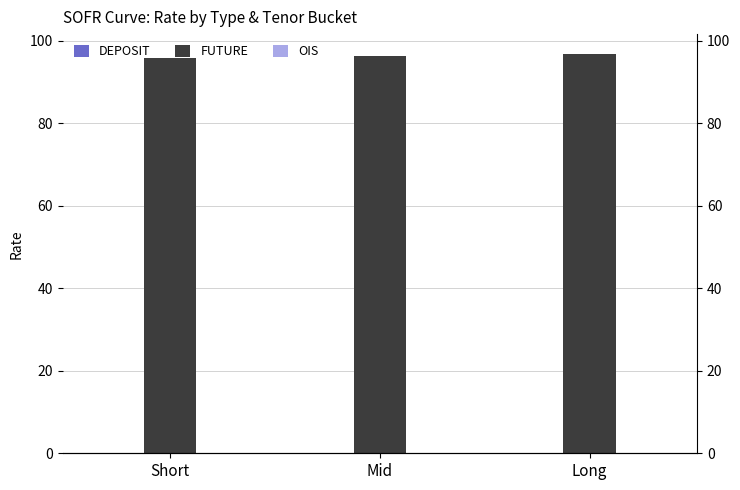

How many categories are shown in the chart?

3